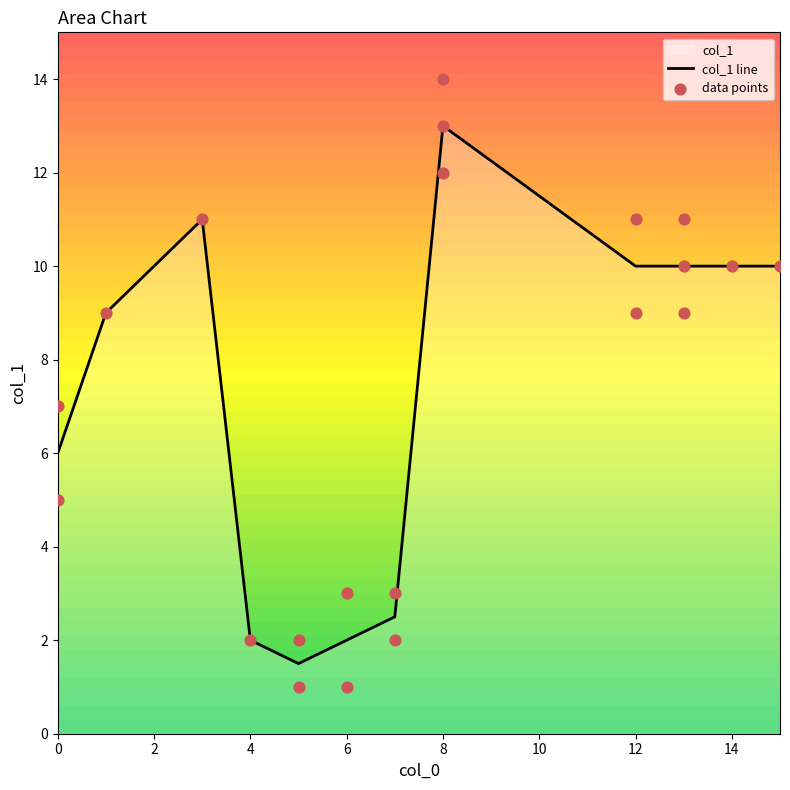

What is the change in value from 5 to 13?

+9